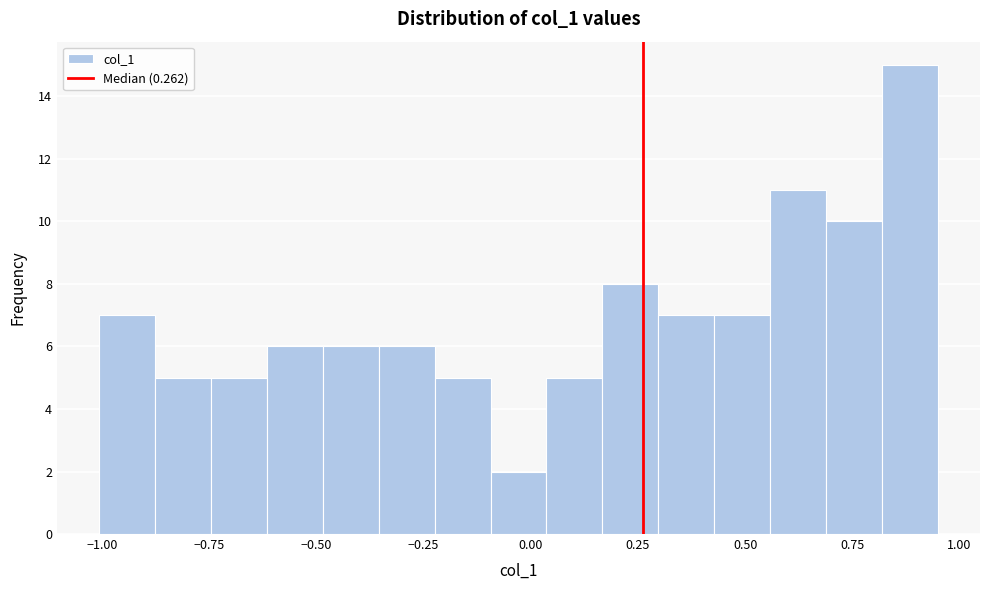

Around what value on the x-axis is the tallest bar? Give the approximate position of its centre, as read against the axis.

0.90